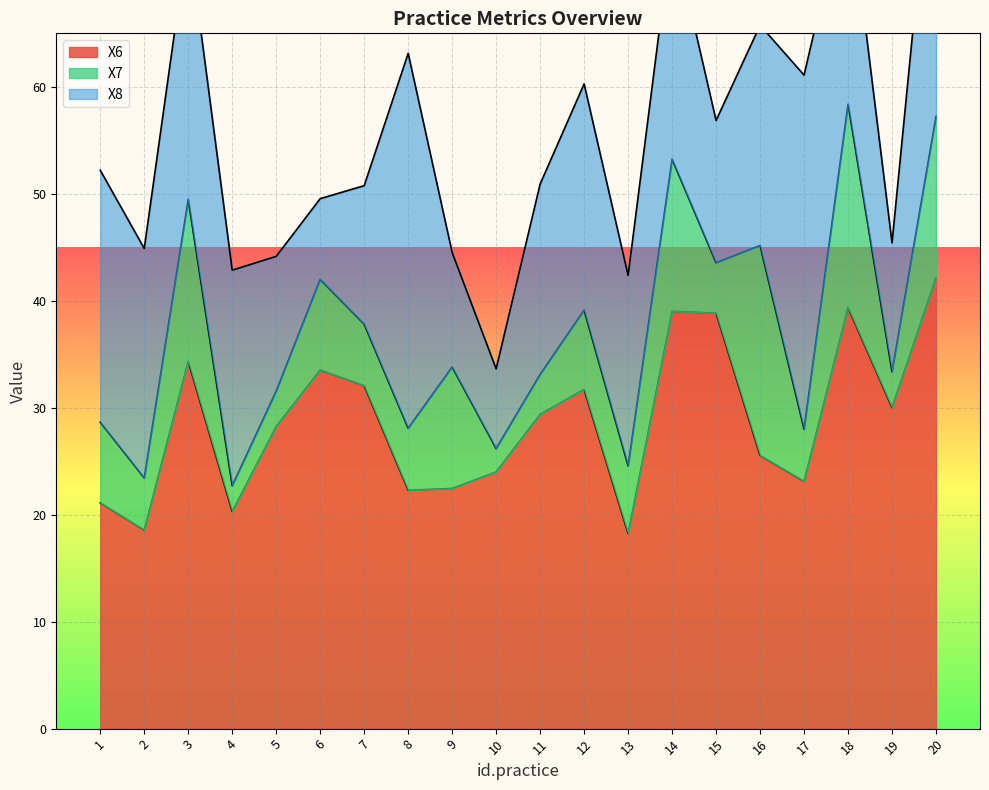

What is the minimum value for X6?

18.2